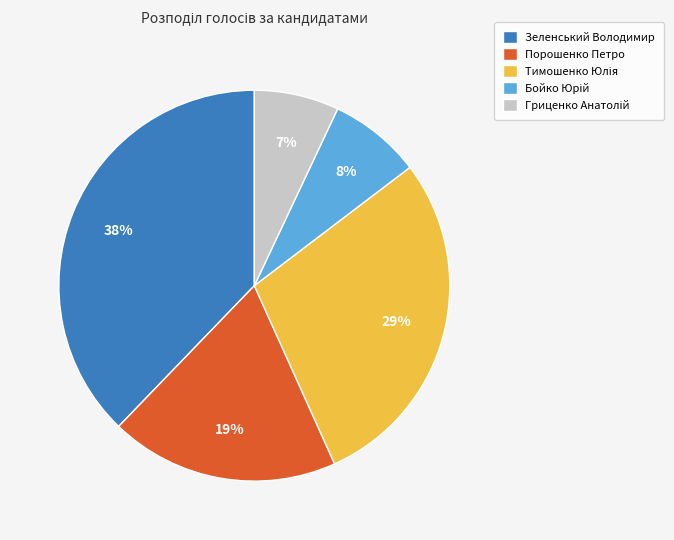

Count the number of slices in the pie.

5